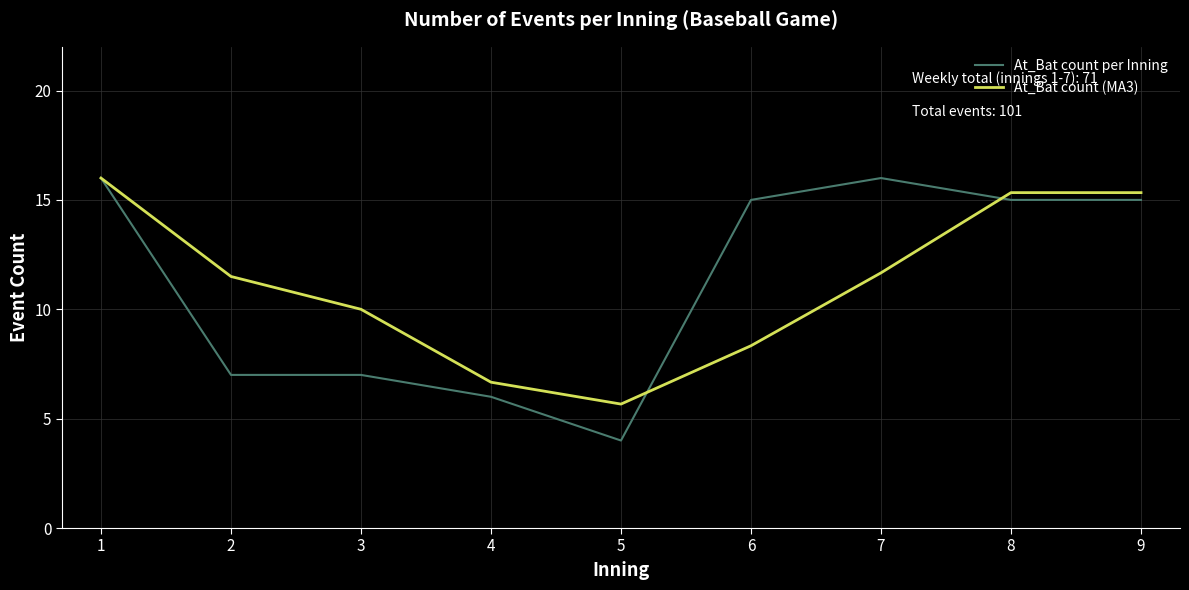

Is the value of At_Bat count (MA3) at 7 greater than the value of At_Bat count per Inning at 8?

No